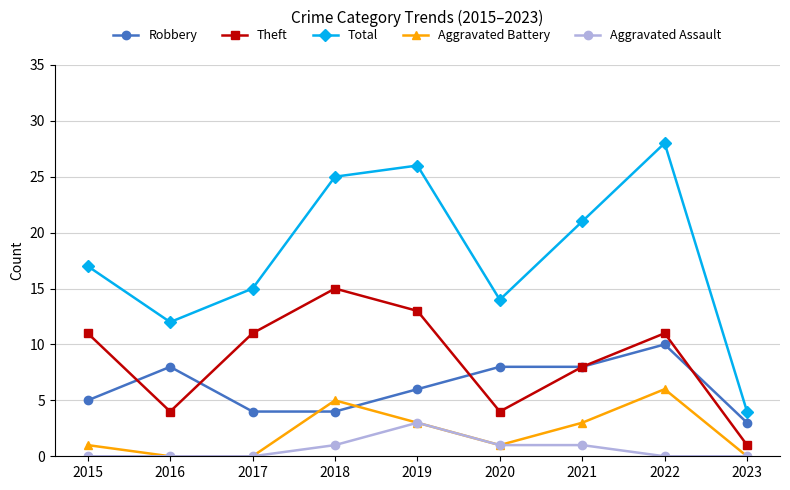

Is it true that Total equals 21 at 2021?

True